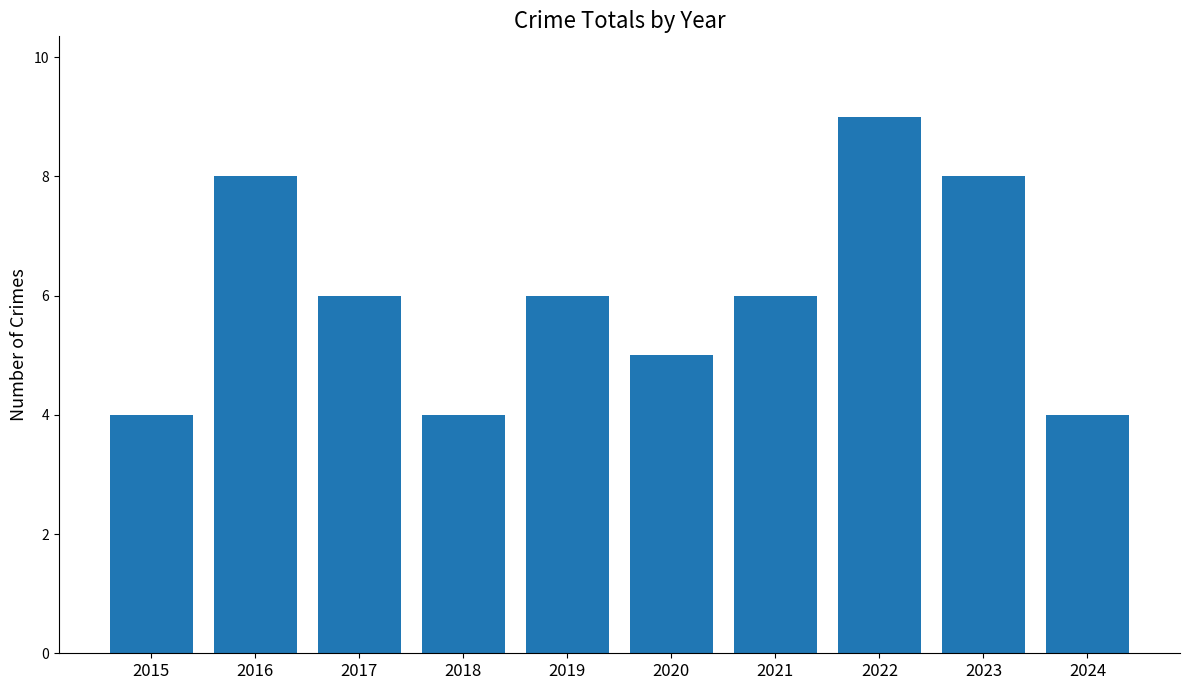

Count the number of data series in this chart.

1